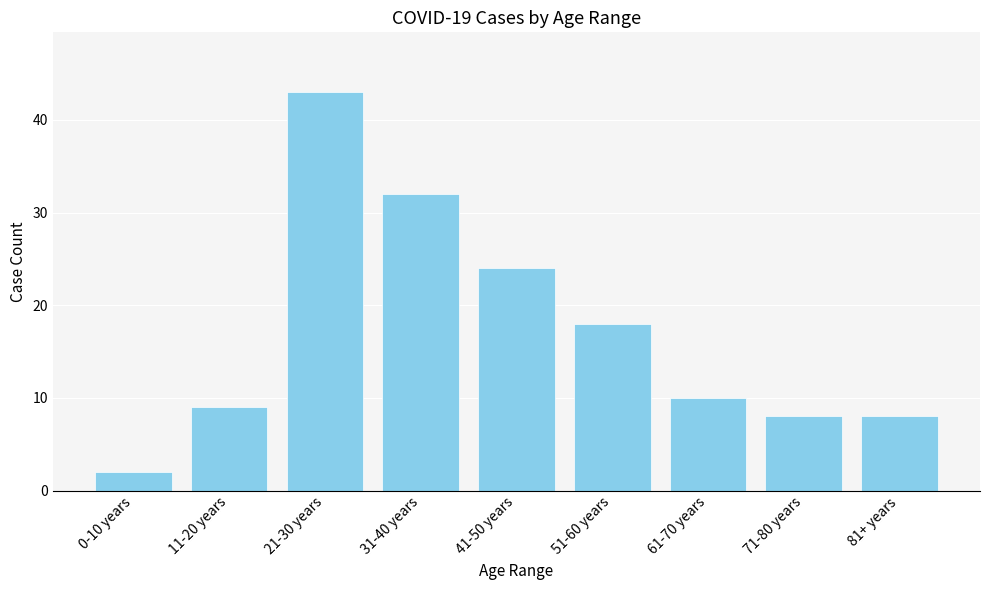

The chart shows a value of 29 at 51-60 years. True or false?

False